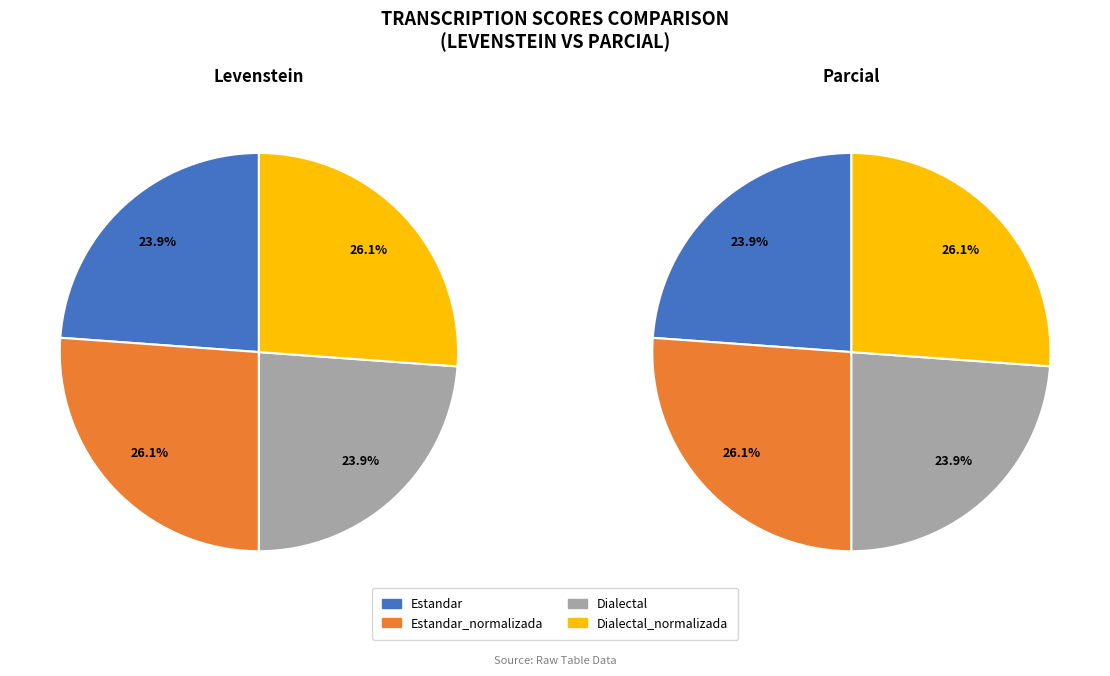

How much of the chart is everything except Estandar?

76.1%